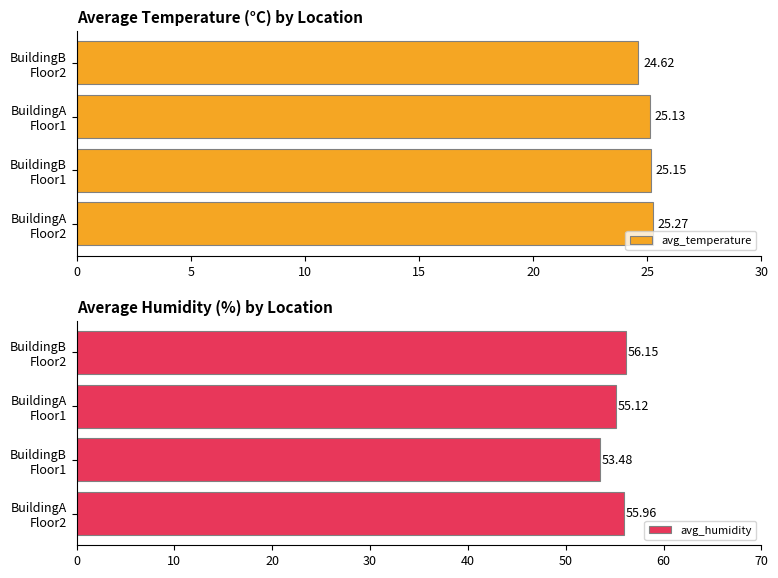

Rank the series by their average value, from highest to lowest.

avg_humidity, avg_temperature